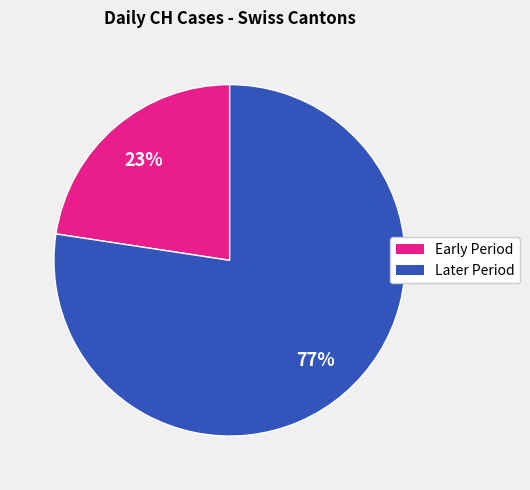

To the nearest percent, what is the average slice percentage?

50%